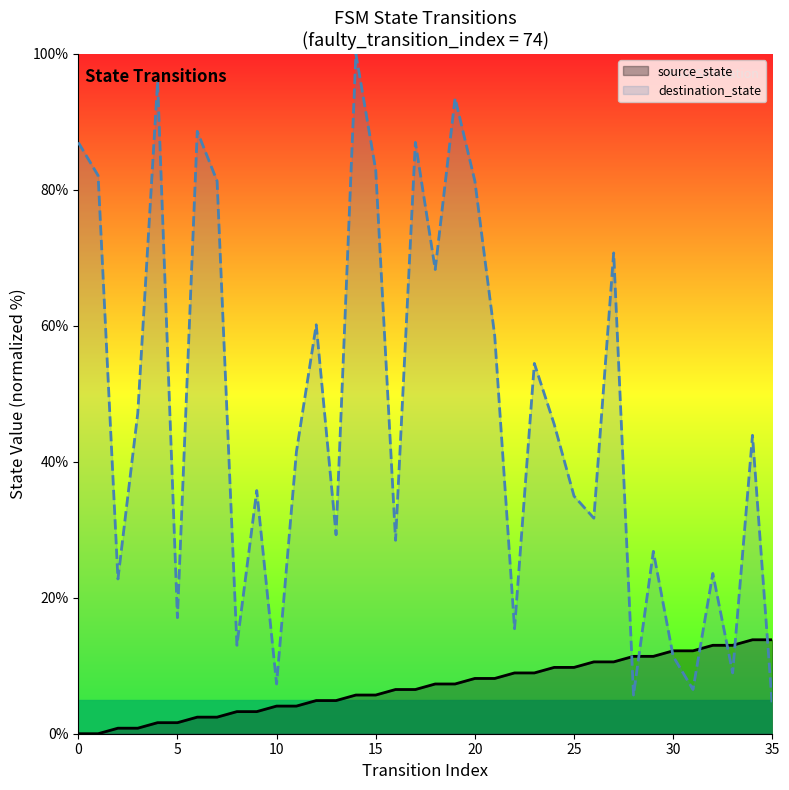

What is the difference between the maximum and second lowest values in the source_state series?

13.8